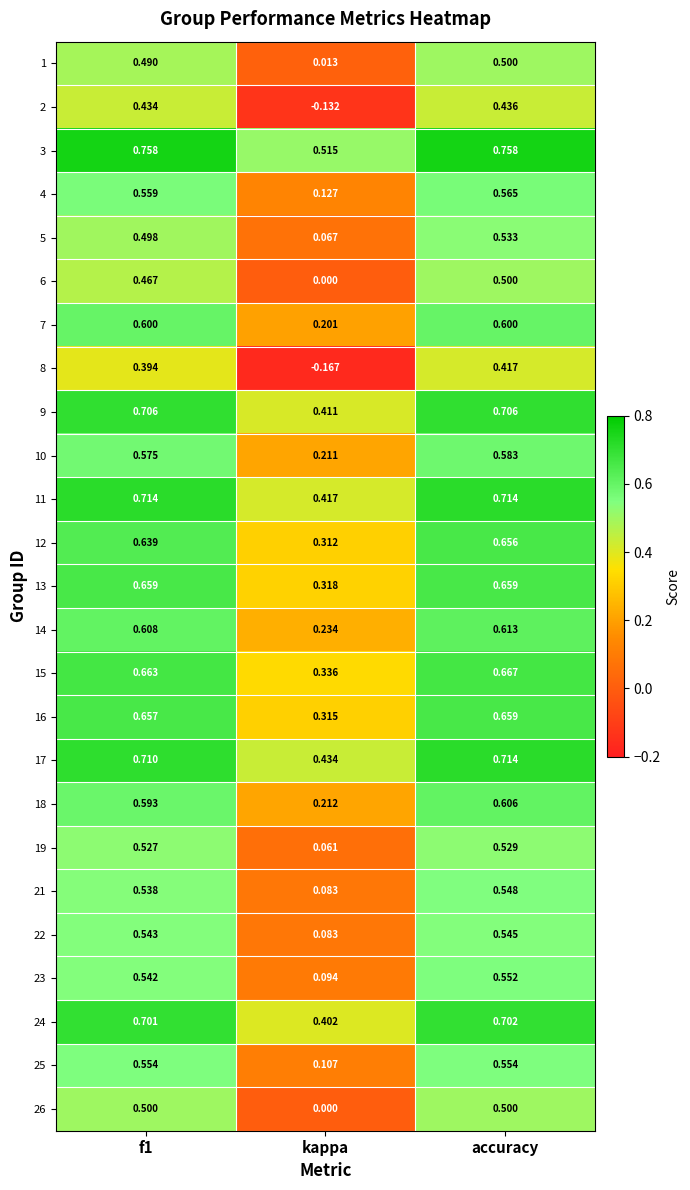

Where is 7 nearest to the value 0?

kappa